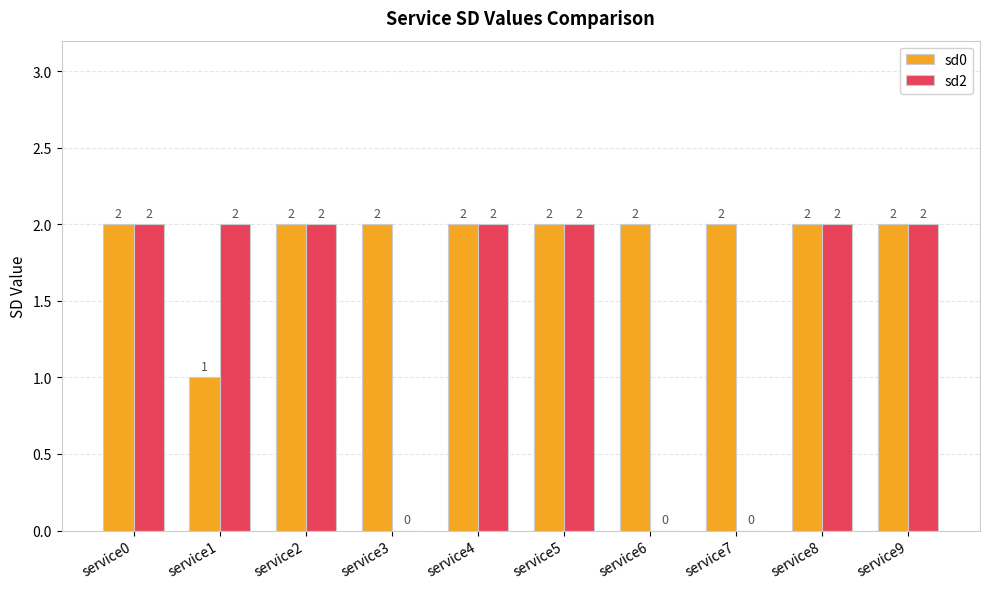

What is the sum of all sd0 values?

19